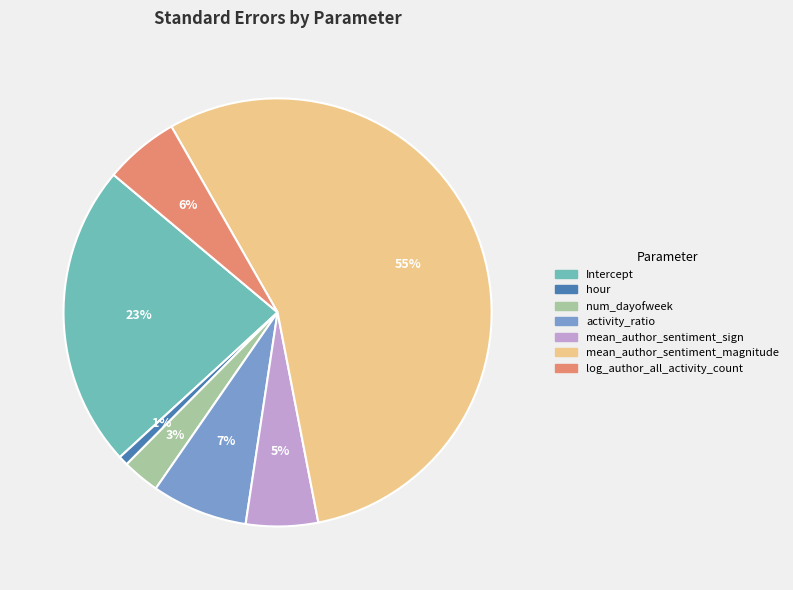

Do mean_author_sentiment_magnitude and num_dayofweek together represent more than half of the pie?

Yes